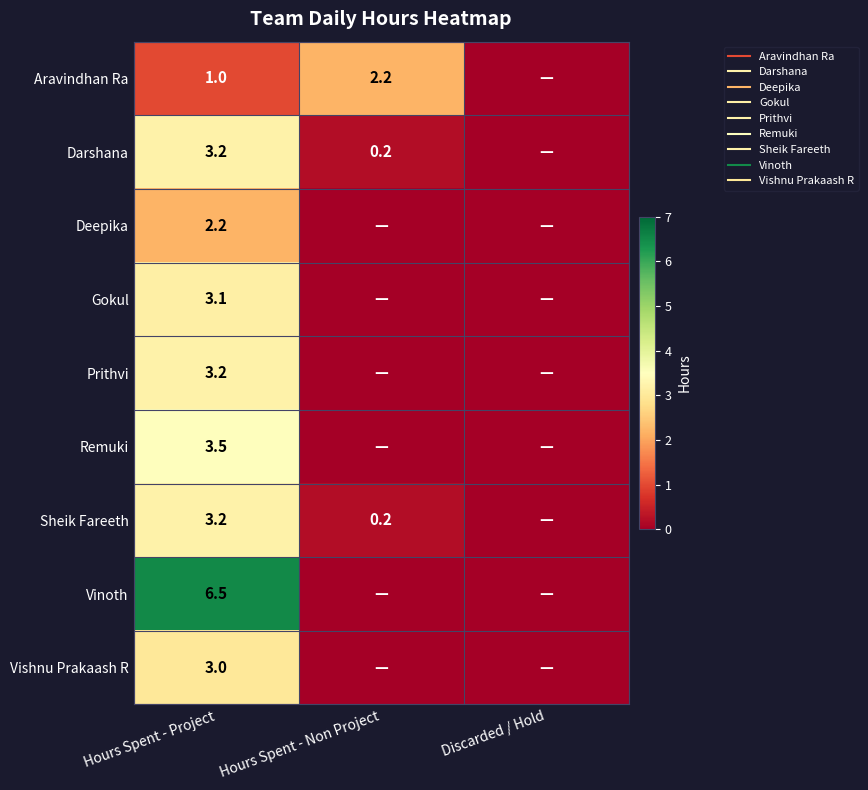

What is the greatest value displayed?

6.5